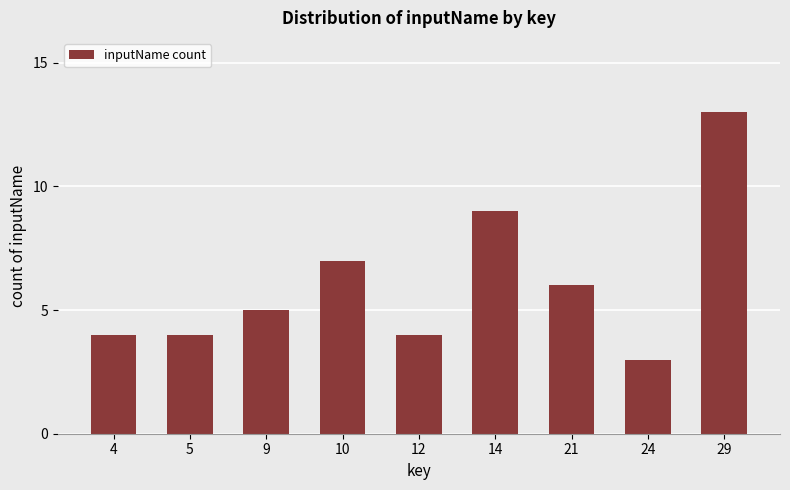

Which has a higher value, 10 or 21?

10